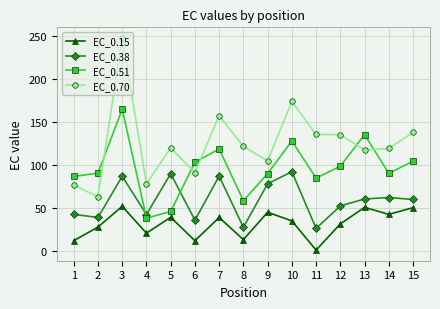

What is the total value across all series at 10?

429.1